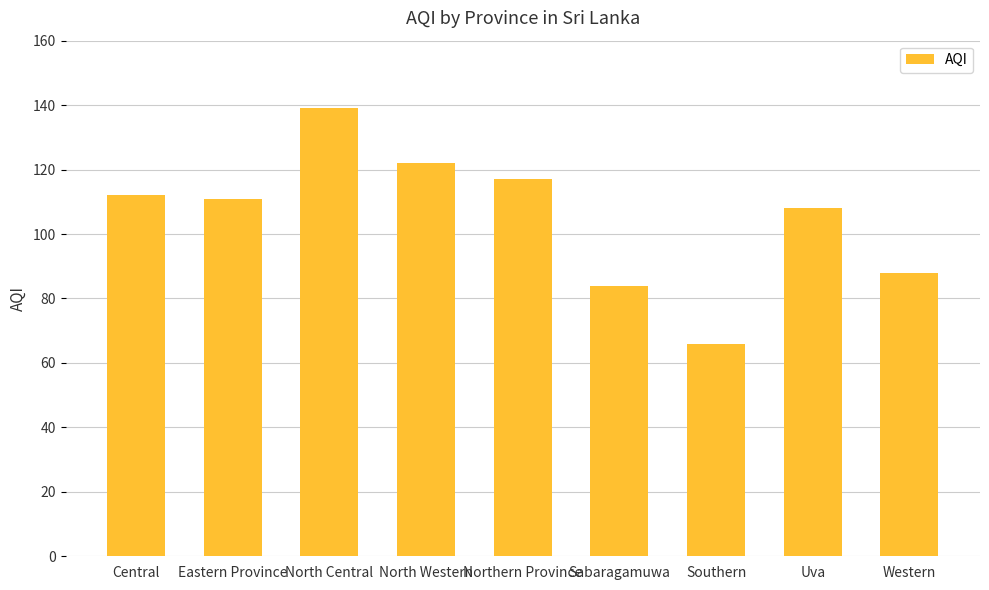

True or false: the data shows 66 at Southern.

True